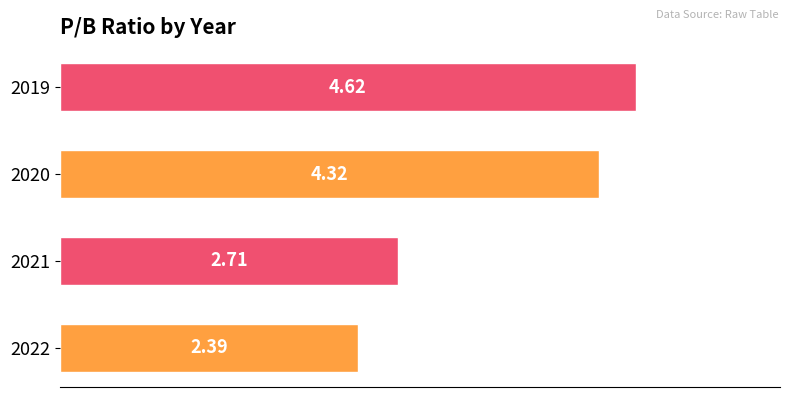

Rank the categories by value from lowest to highest.

2022, 2021, 2020, 2019